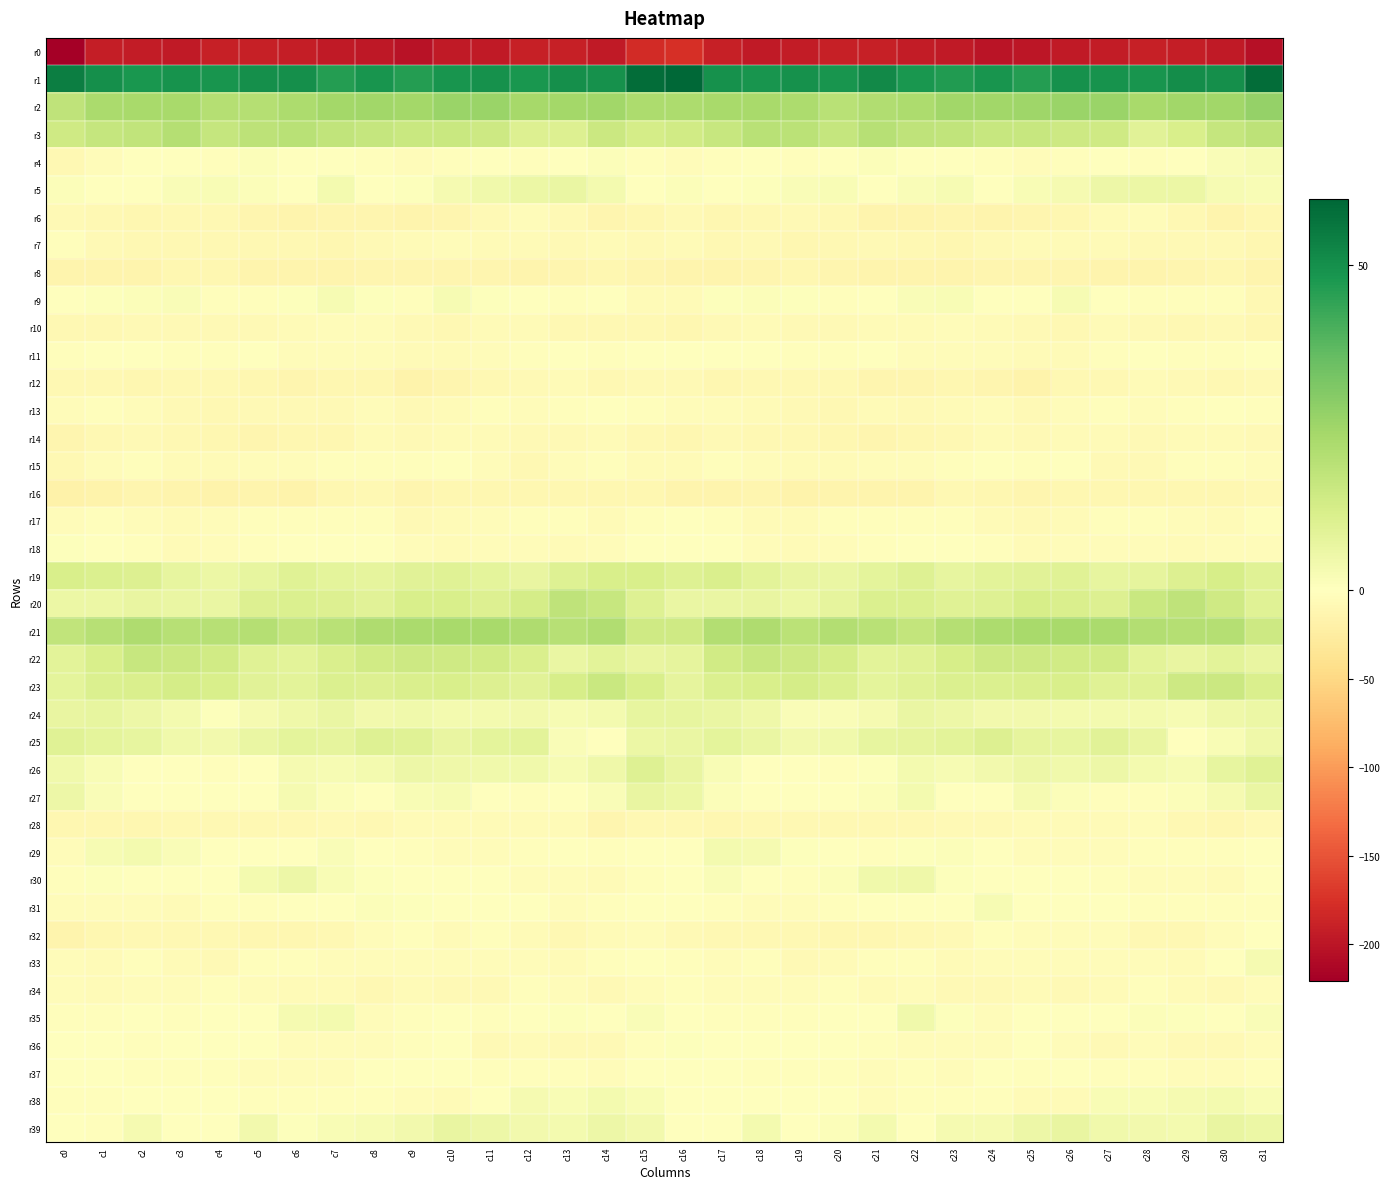

Between c0 and c5, which is larger?

c5